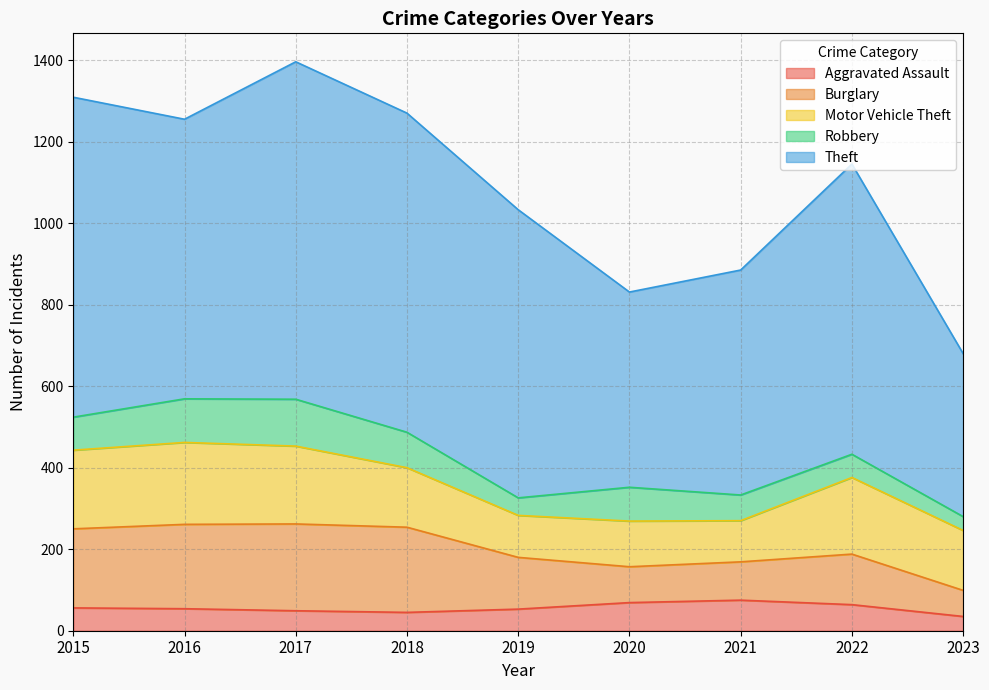

Rank the series by their maximum value, from highest to lowest.

Theft, Burglary, Motor Vehicle Theft, Robbery, Aggravated Assault